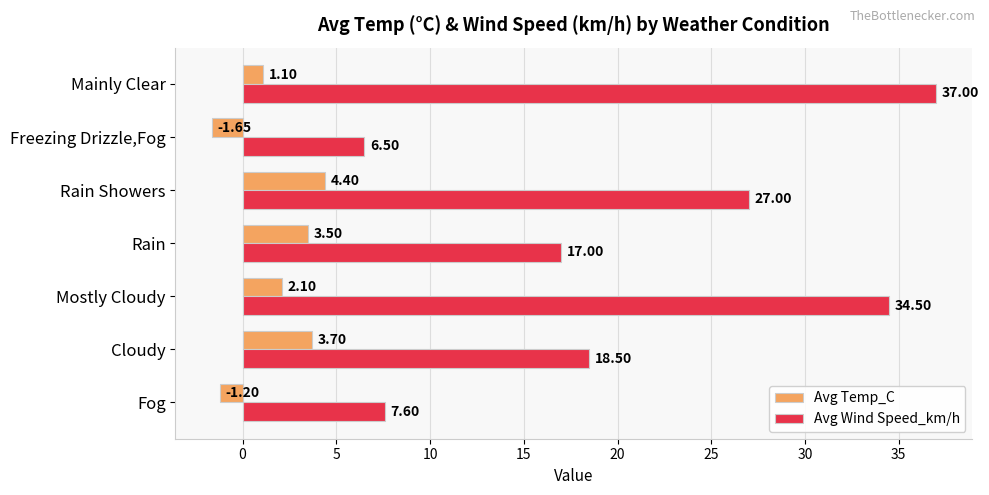

What is the average value of the Avg Wind Speed_km/h series?

21.2